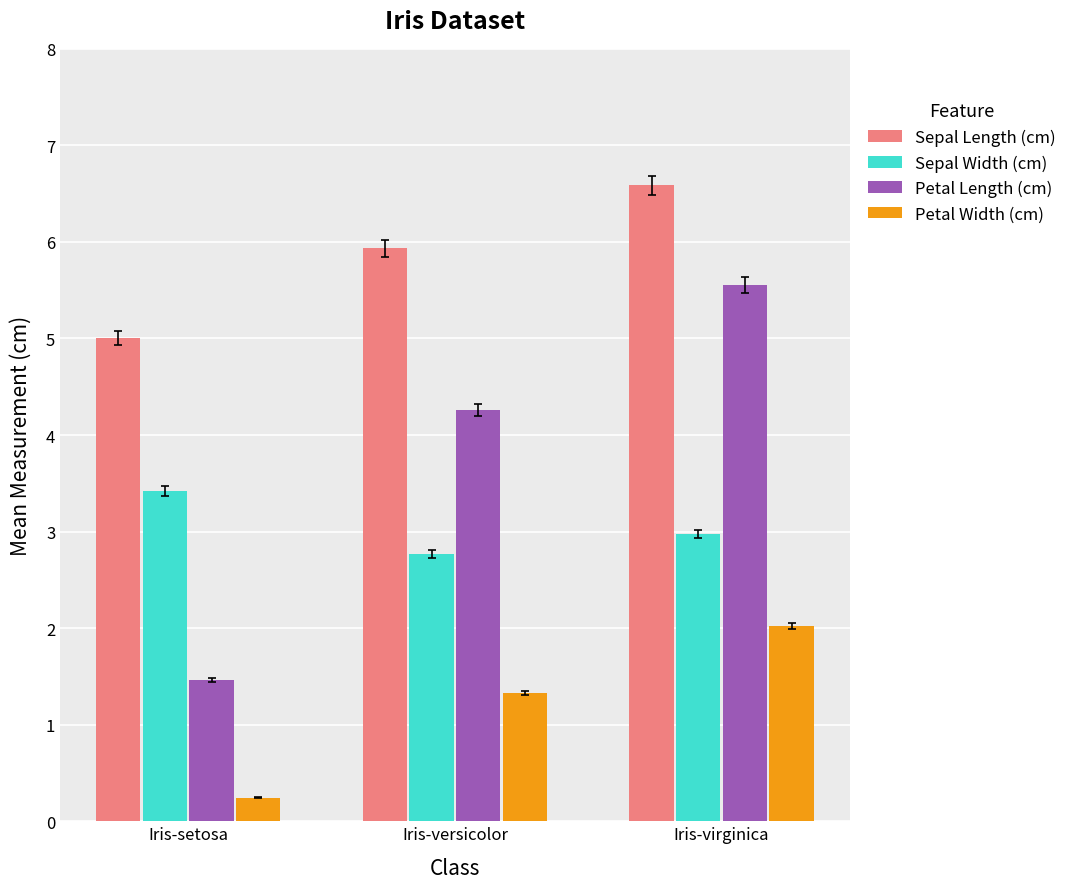

At which category is the sum across all series the highest?

Iris-virginica